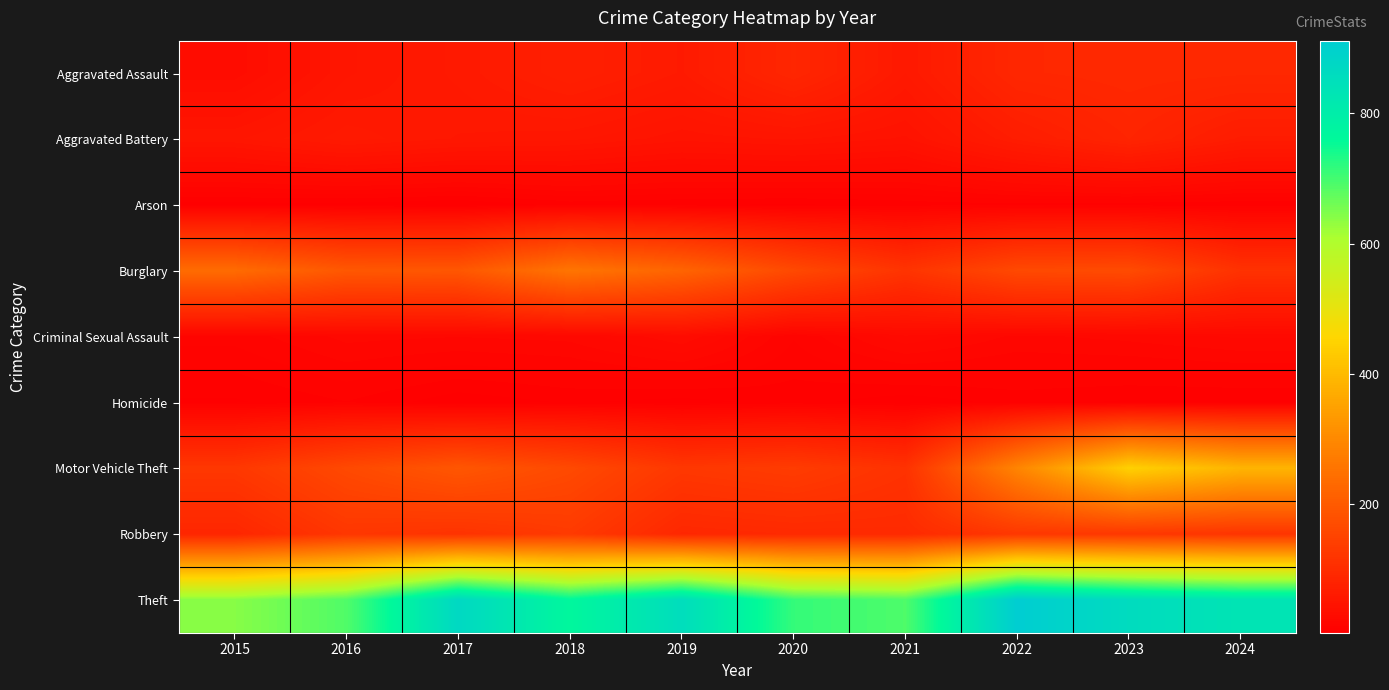

What is the difference between the highest and lowest values at 2023?

857